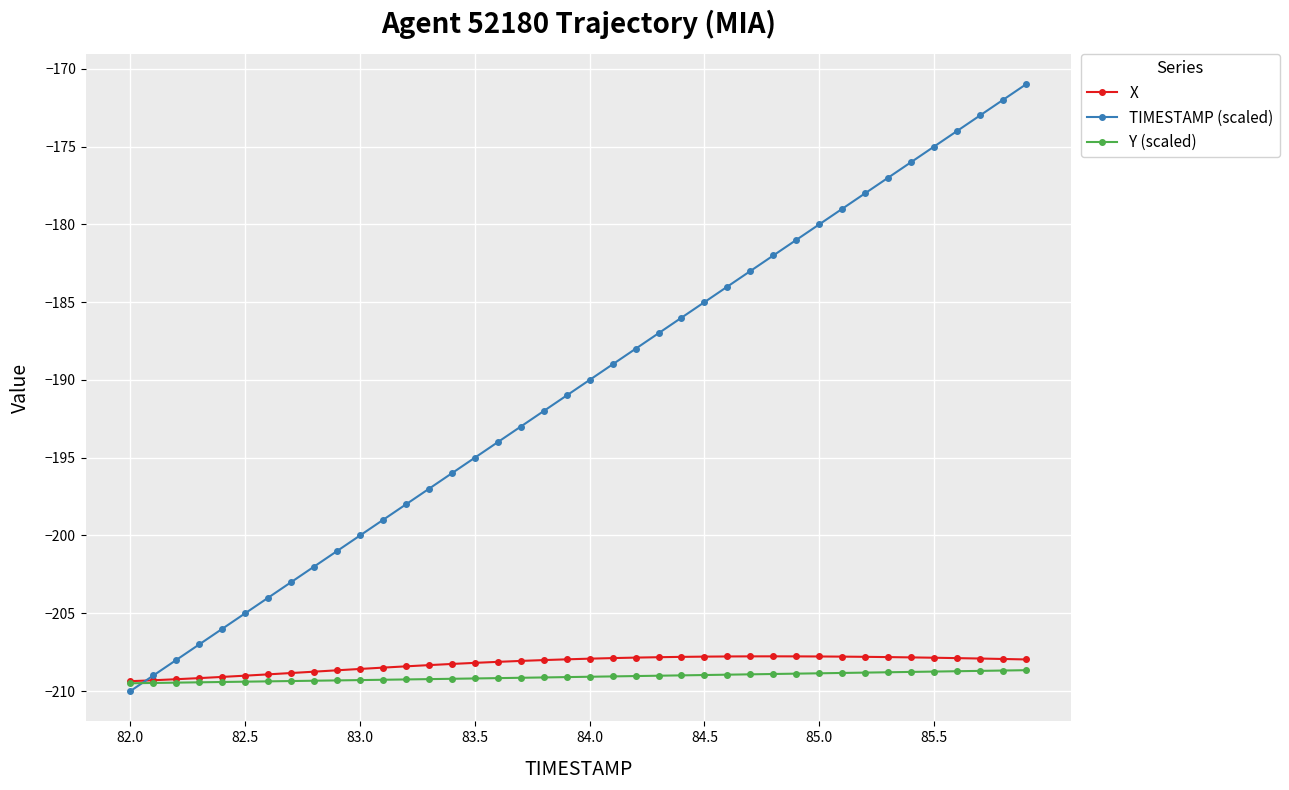

Which series has the largest total across all categories?

TIMESTAMP (scaled)